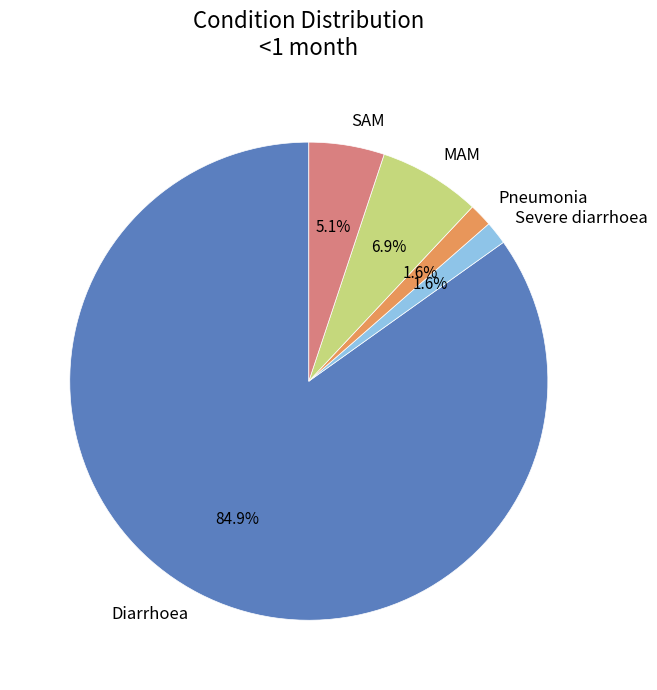

Combined, do MAM and Diarrhoea account for over 50%?

Yes